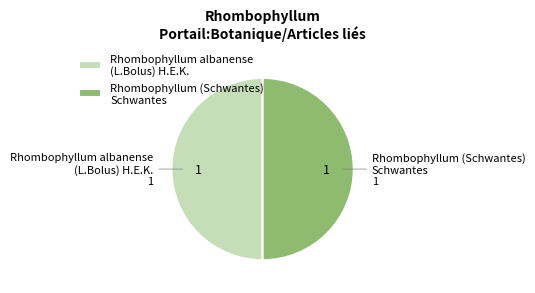

The Rhombophyllum albanense (L.Bolus) H.E.K. slice represents 40% of the pie. True or false?

False